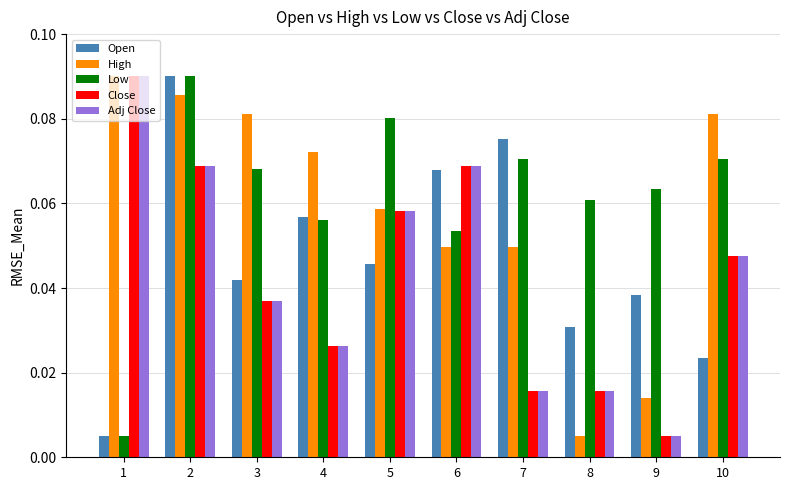

The value of Open at 7 is 0.0. True or false?

False